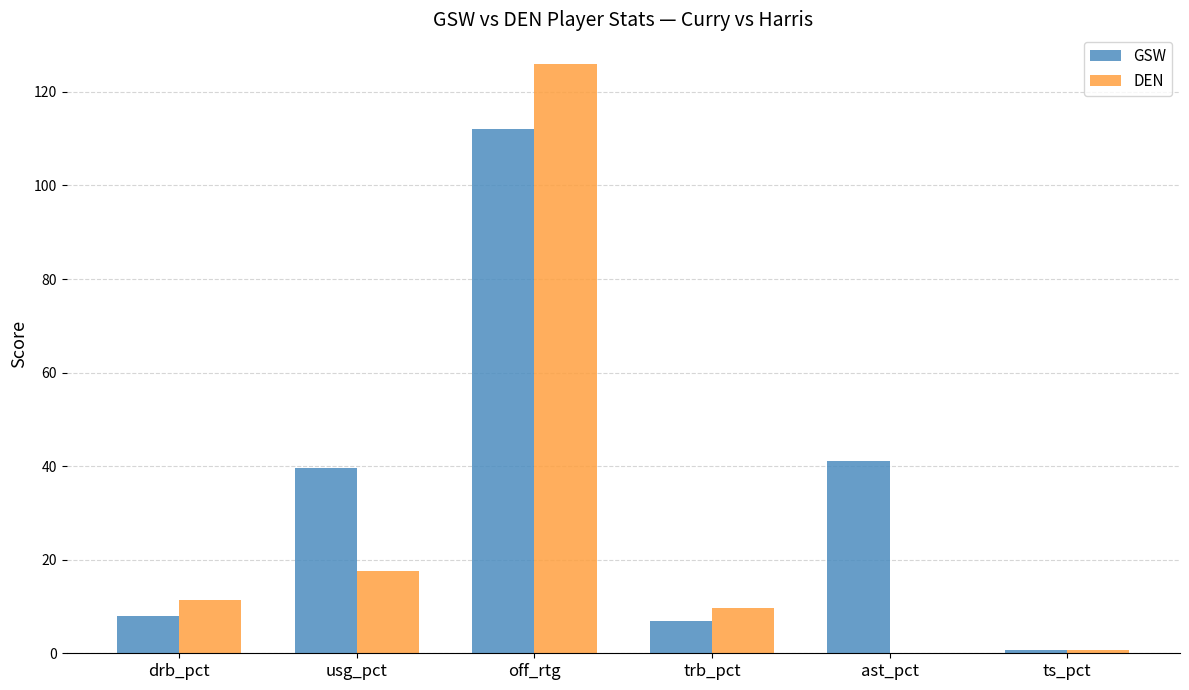

What is the sum of all DEN values?

165.3